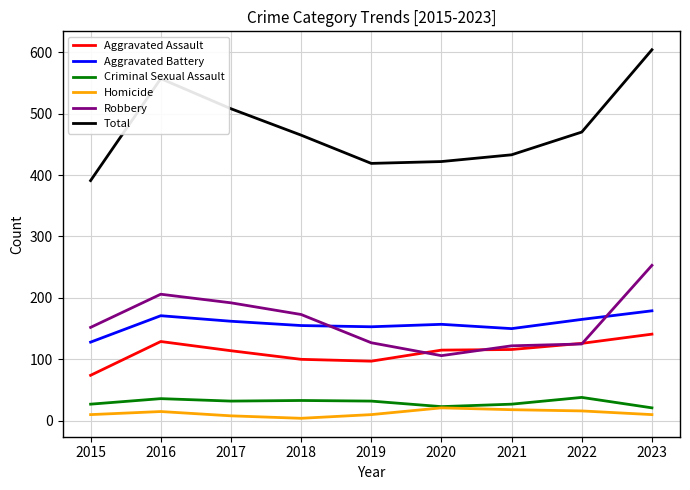

The value of Total at 2022 is 470. True or false?

True